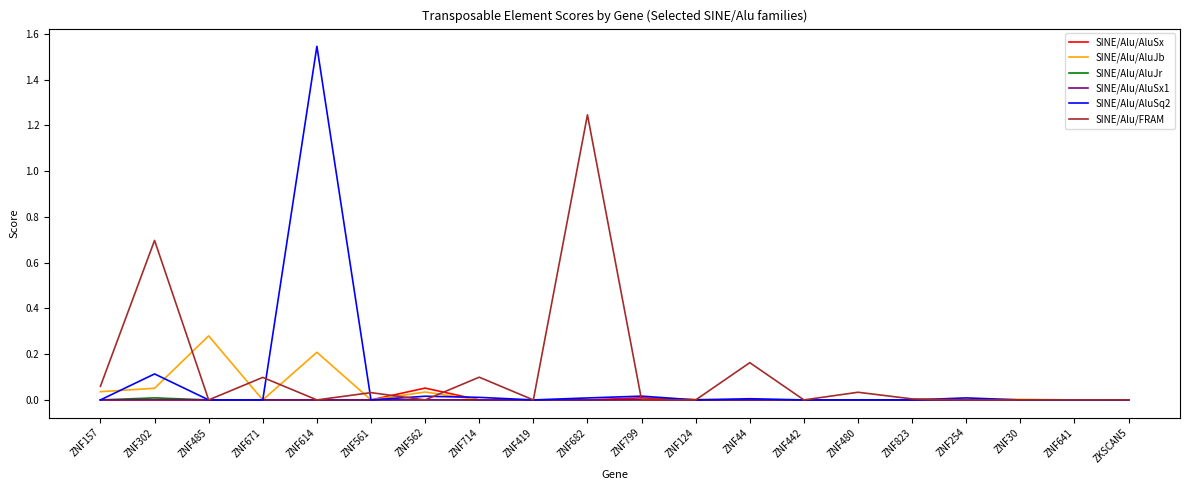

Is the value of SINE/Alu/AluJb at ZNF124 greater than the value of SINE/Alu/AluSq2 at ZNF614?

No